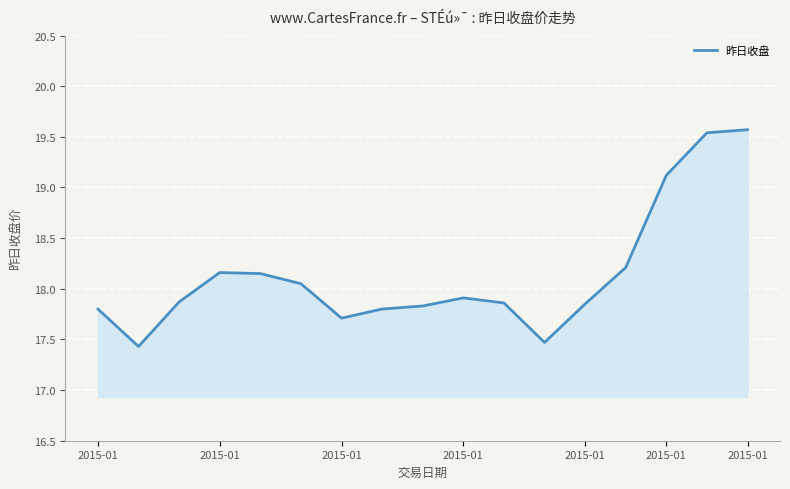

What is the difference between the maximum and minimum values?

2.1